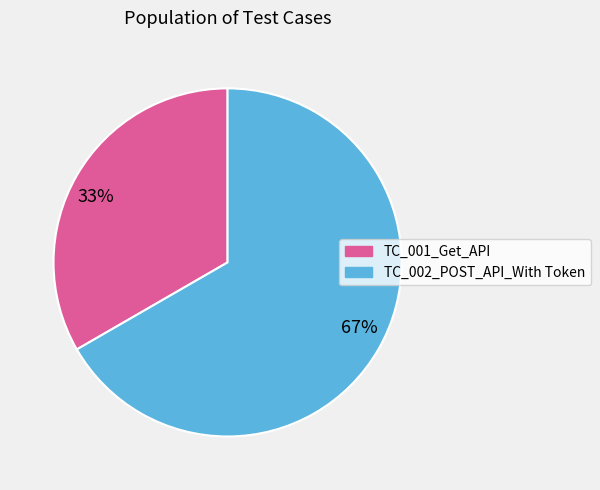

True or false: 67% accounts for 76% of the total.

False